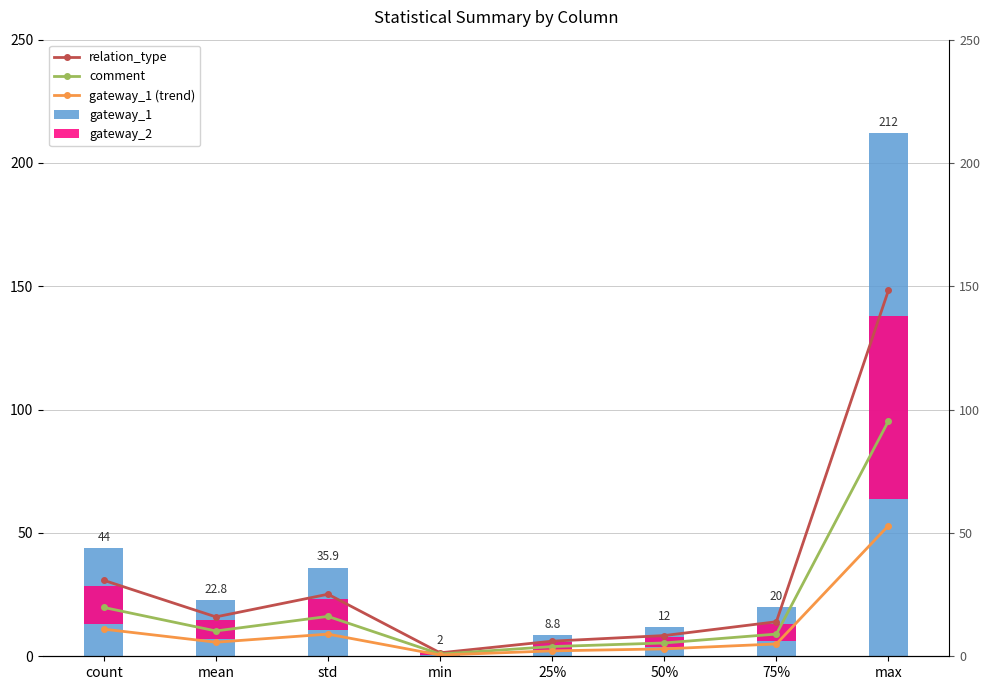

List the series in order of their peak value, highest first.

gateway_1, relation_type, comment, gateway_2, gateway_1 (trend)